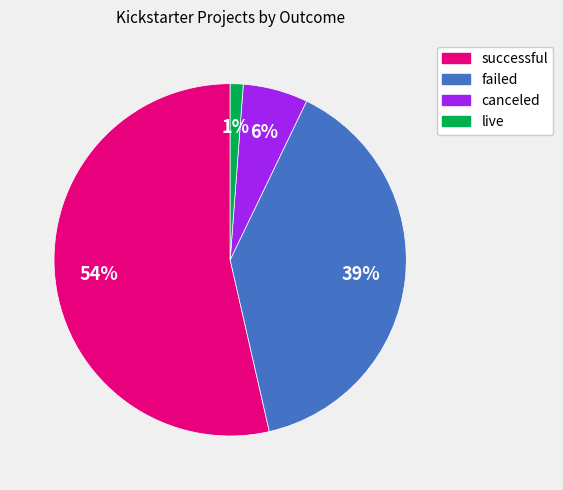

Between failed and live, which is larger?

failed